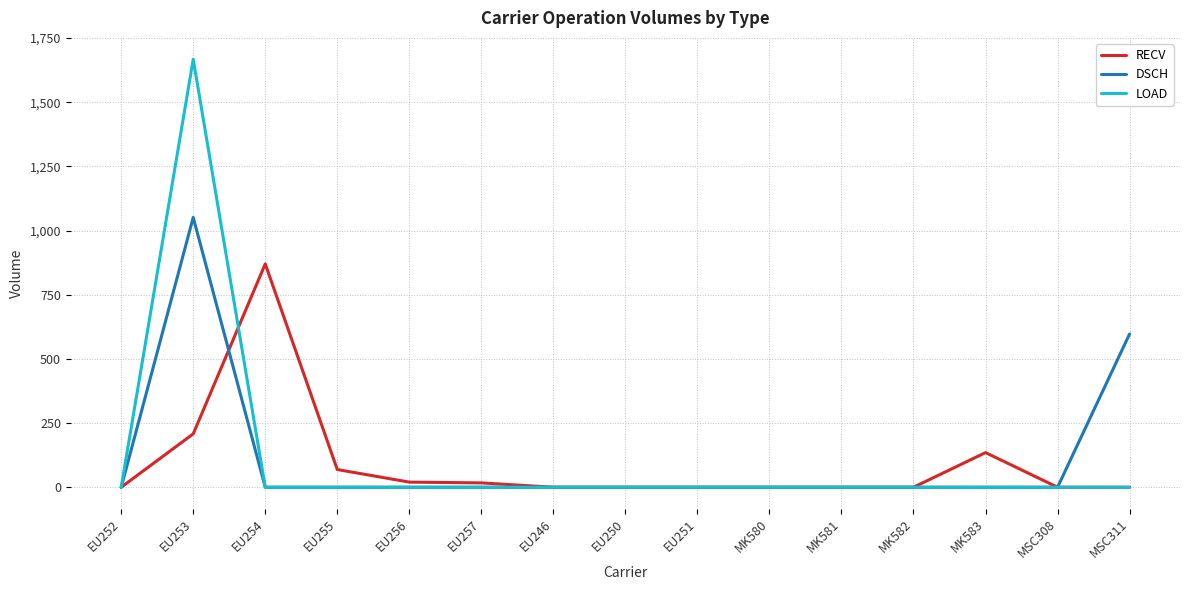

At which category is the sum across all series the highest?

EU253